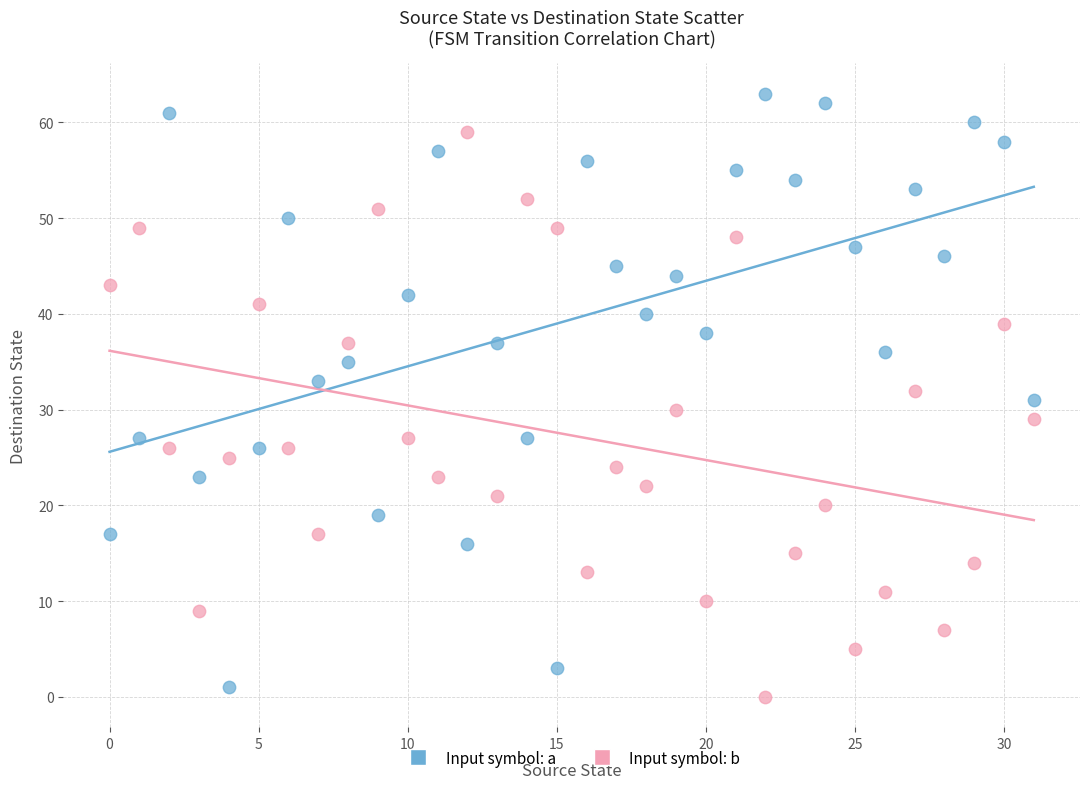

How many data points are displayed?

64